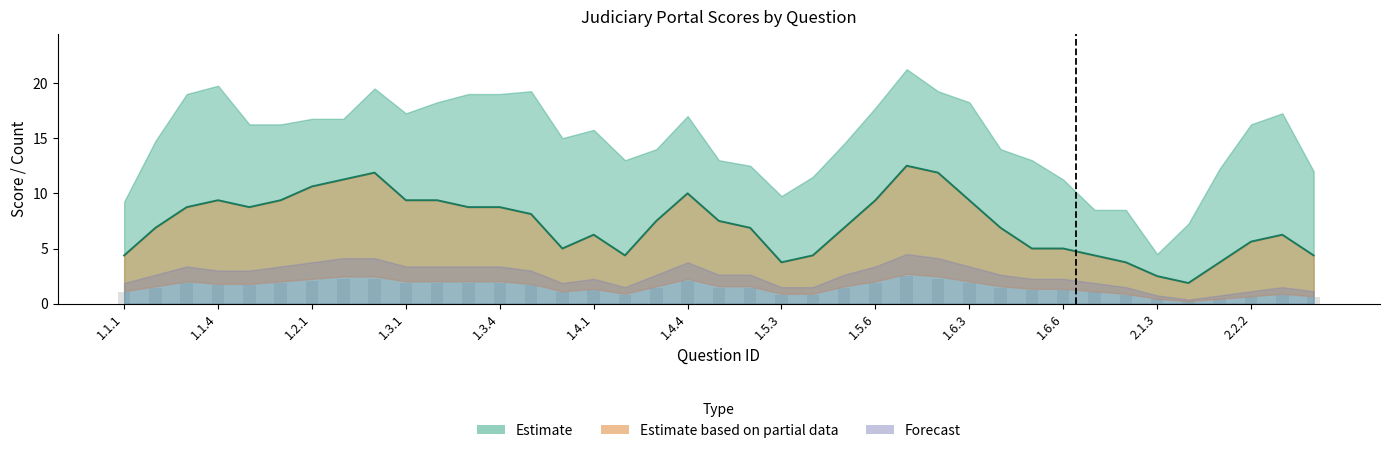

Does the chart contain any negative values?

No